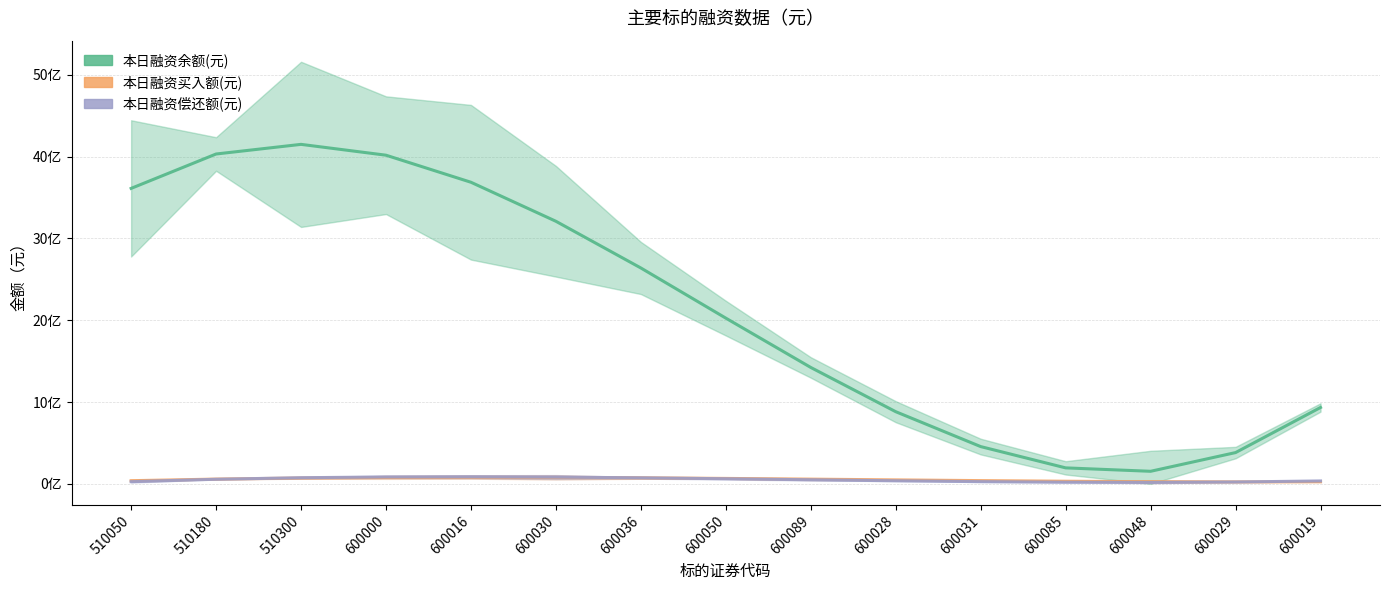

Reading left to right, list all the values displayed in this chart.

本日融资余额(元): 3610403798.4	4030563164.5	4148386261.8	4015942130.0	3685299809.0	3208528338.5	2637696758.2	2024874108.1	1422129427.8	881531757.1	455150135.8	195053603.7	153311200.6	381991966.2	933164940.3
本日融资买入额(元): 38446999.7	58066011.1	71003067.4	78137584.4	80348977.8	78516663.5	73520057.3	66238575.0	57551632.4	48338645.3	39479029.6	31852200.9	26337575.2	23814568.3	25162595.9
本日融资偿还额(元): 26474255.1	55980440.6	74719062.7	84271530.9	86219254.9	82143644.1	73626108.0	62248056.2	49590898.3	37236043.6	26764901.8	19758882.4	17799394.9	22467848.8	35345653.7